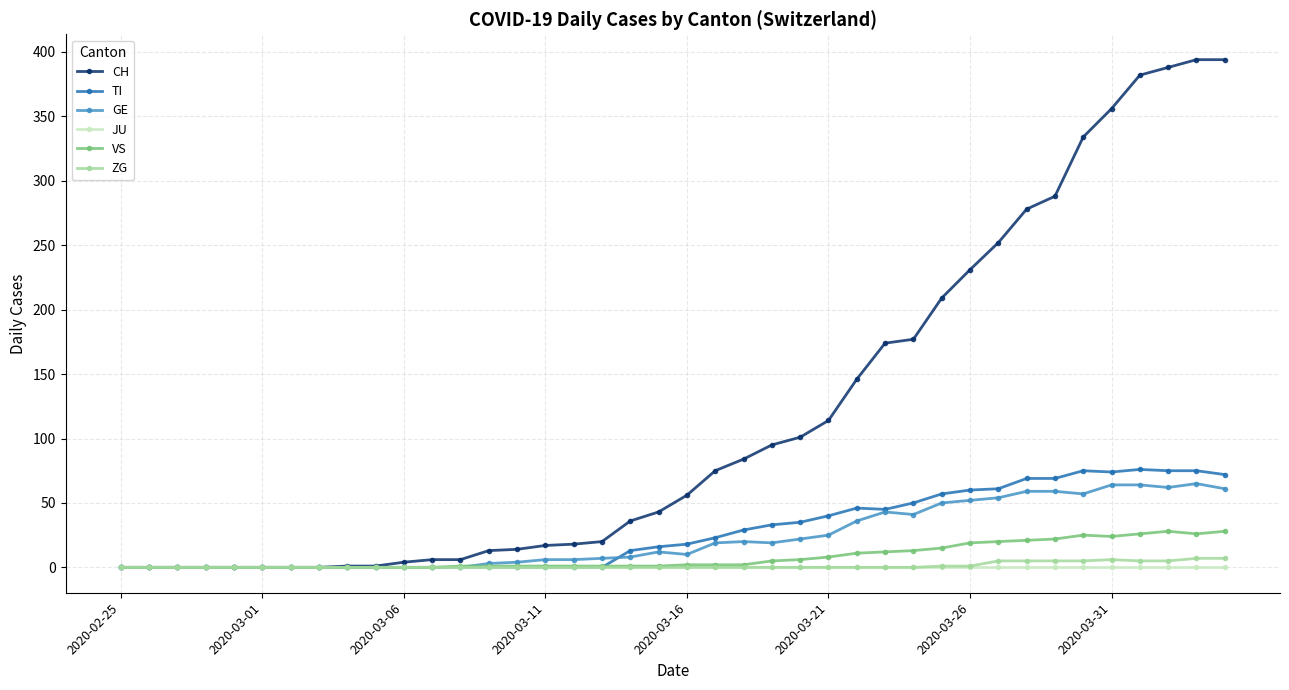

What is the difference between the maximum and minimum values in the CH series?

394